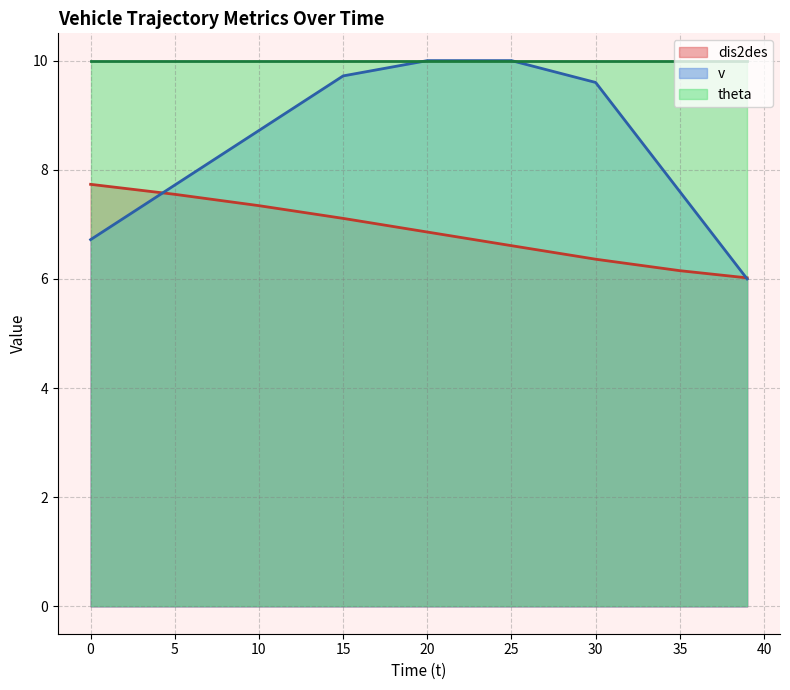

Where does the v series first go above 8?

10